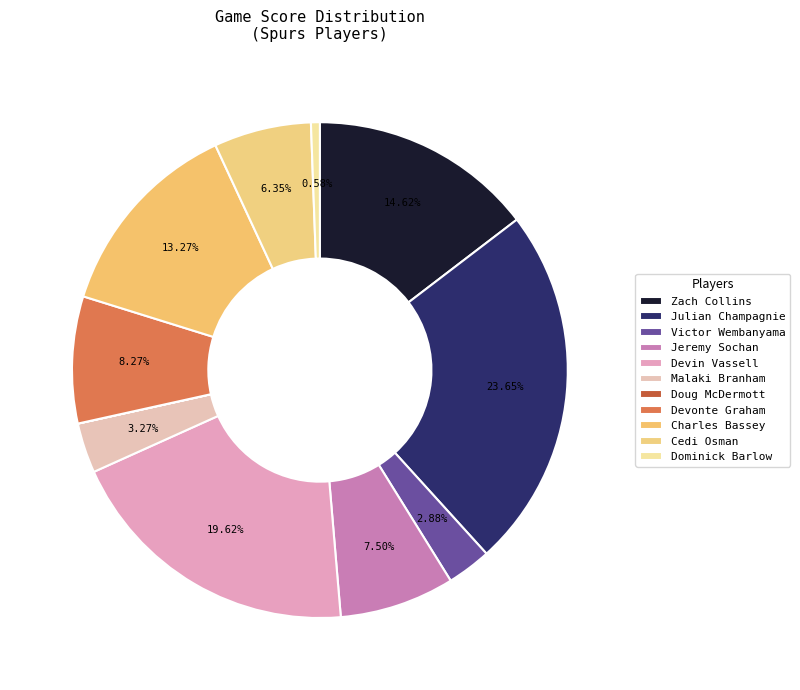

Combined, what portion of the pie is Zach Collins and Malaki Branham?

17.9%